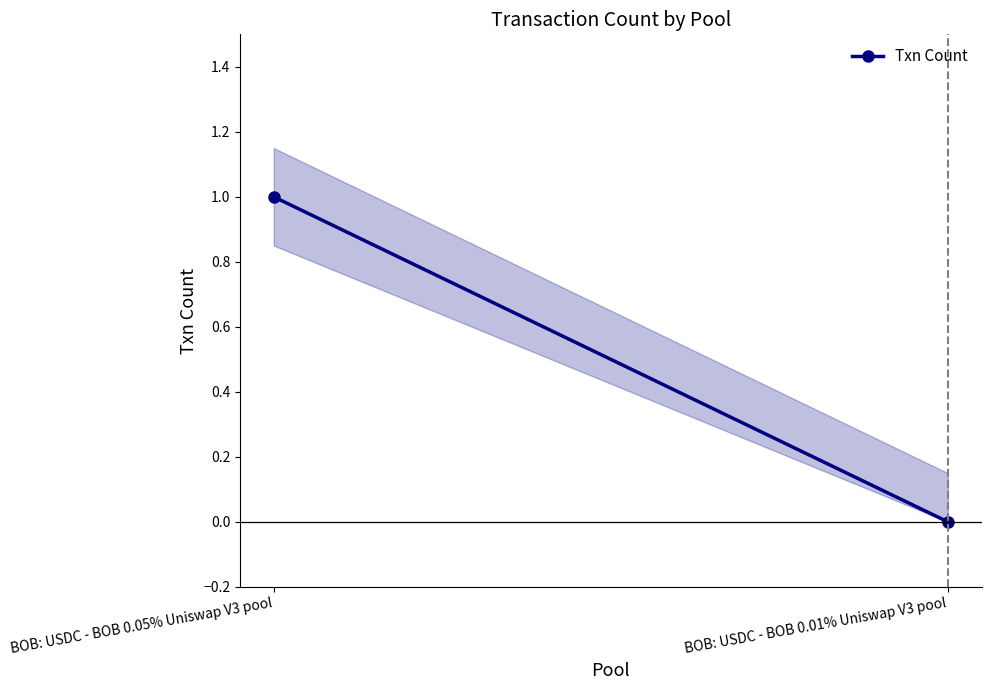

What is the difference between the values at BOB: USDC - BOB 0.01% Uniswap V3 pool and BOB: USDC - BOB 0.05% Uniswap V3 pool?

1